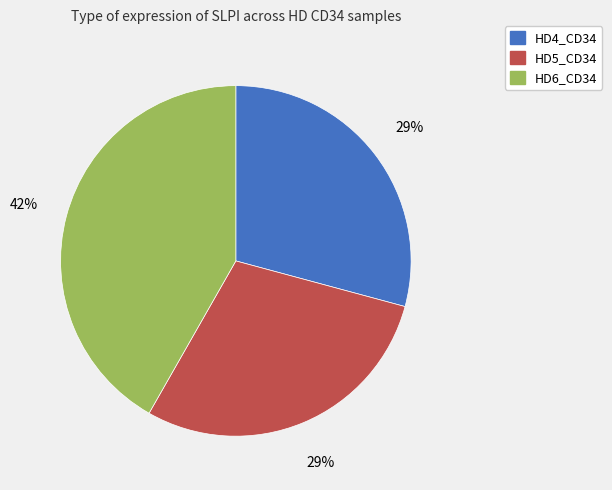

Which slice is the largest?

HD6_CD34